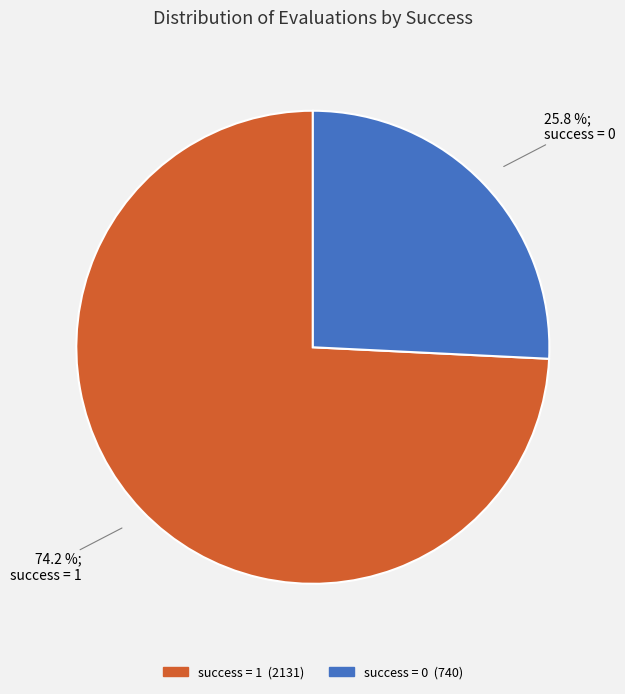

Which has a higher value, success = 0 or success = 1?

success = 1